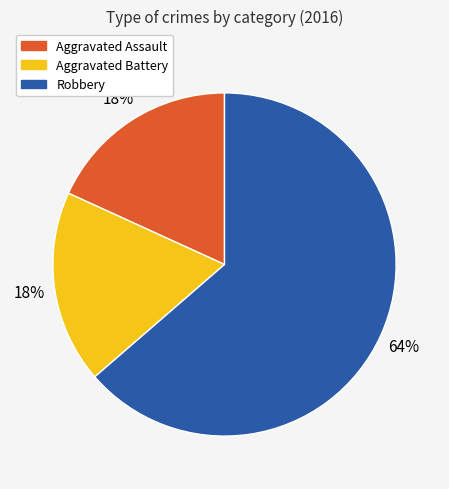

Does Robbery account for over 50% of the chart?

Yes